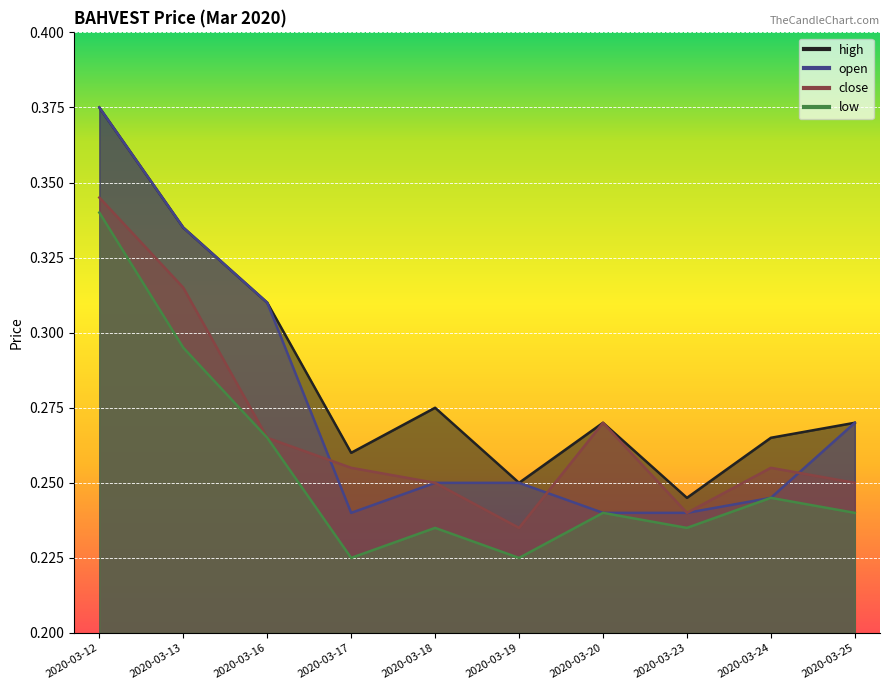

What is the total value across all series at 2020-03-19?

1.0